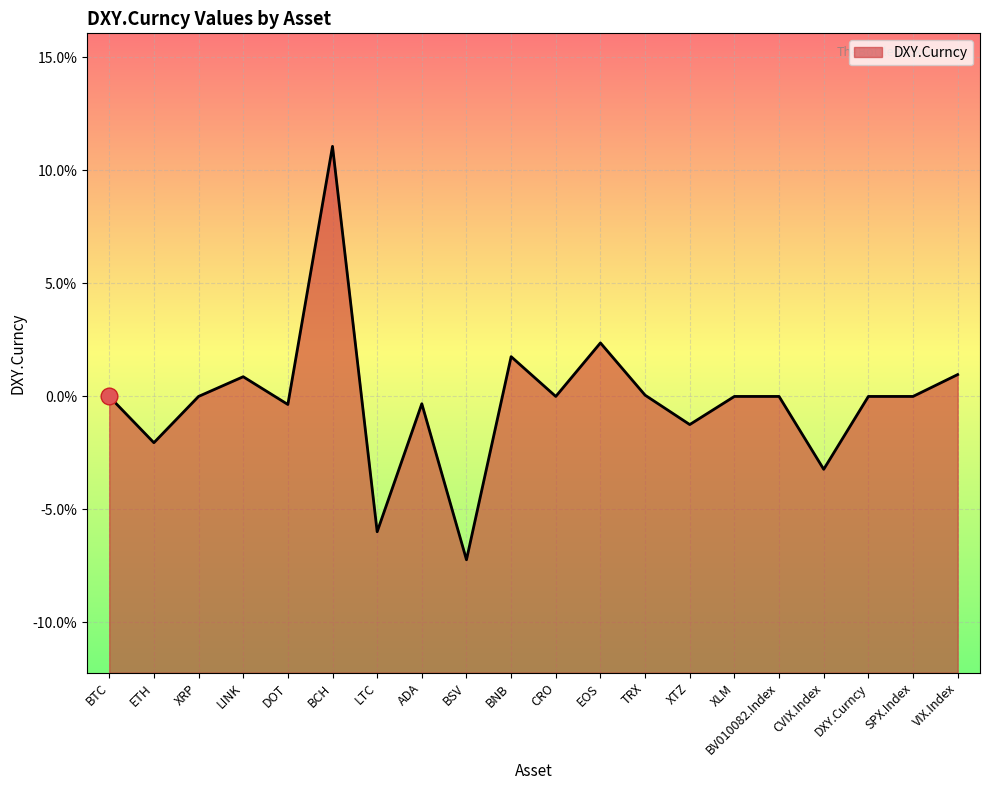

What is the difference between the second highest and minimum values?

0.1